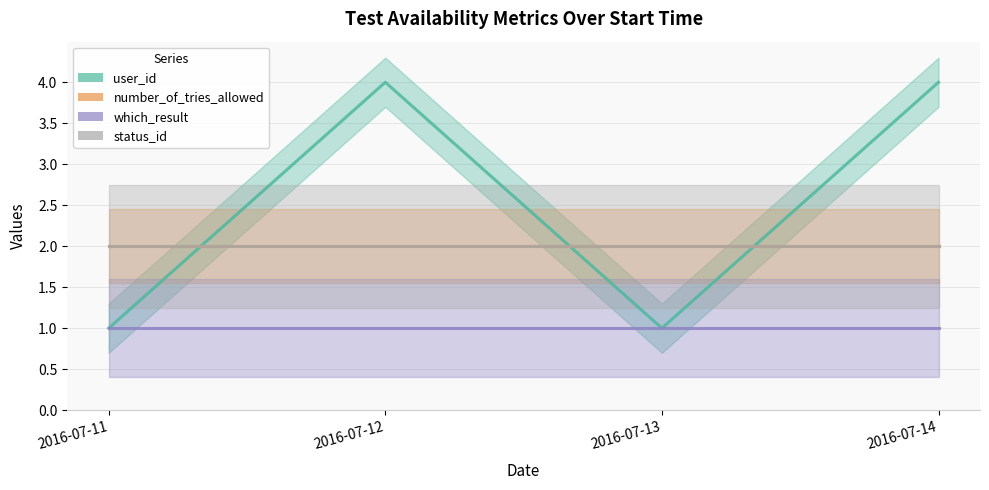

True or false: which_result and user_id intersect in this chart.

False